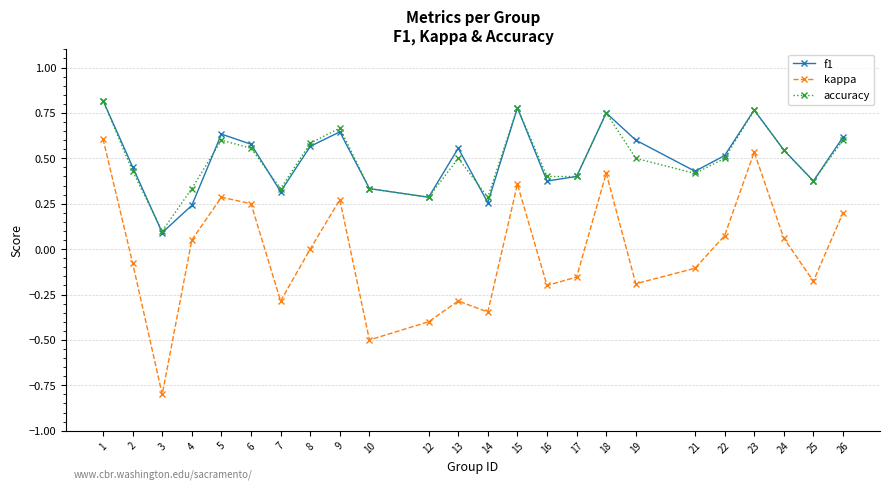

True or false: kappa has a value of -0.7 at 12.

False